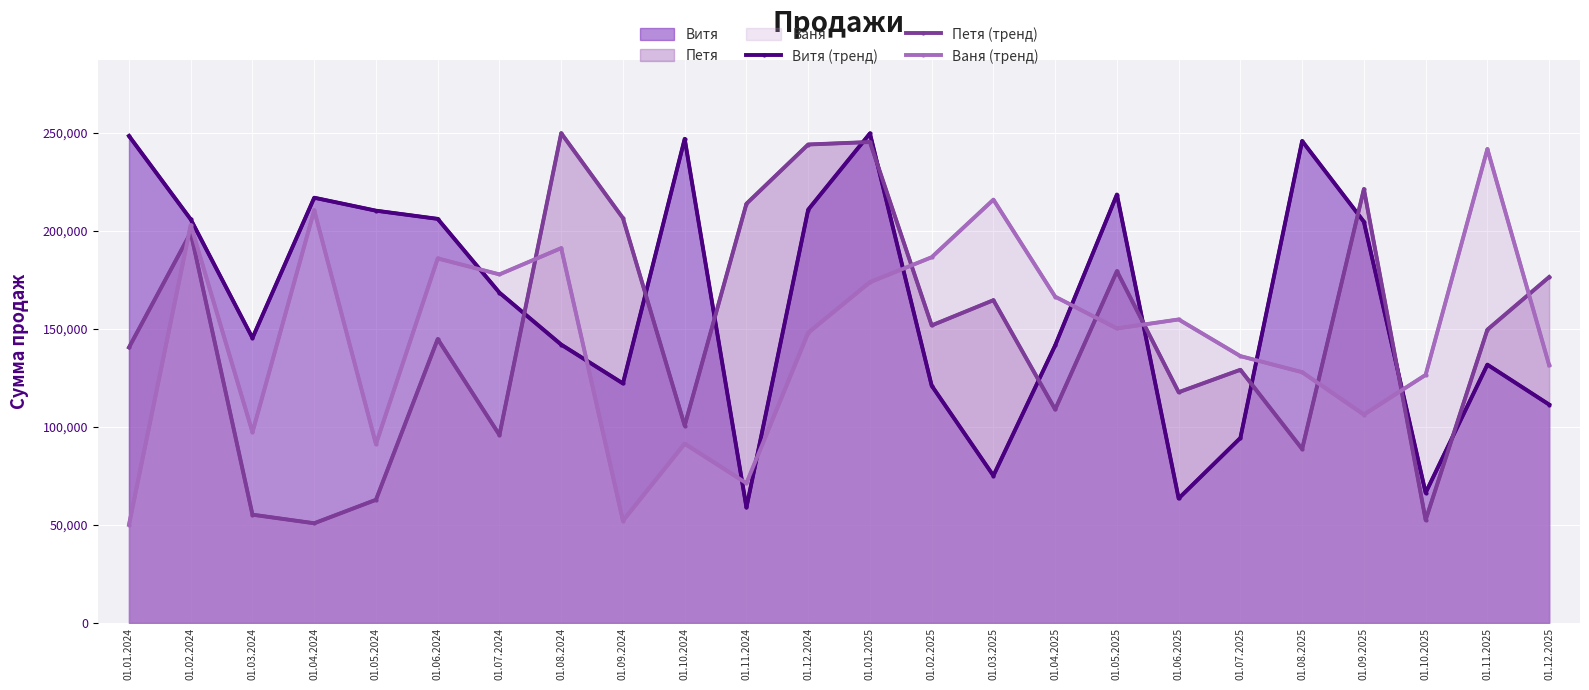

Does the chart display data point markers on the line(s)?

No